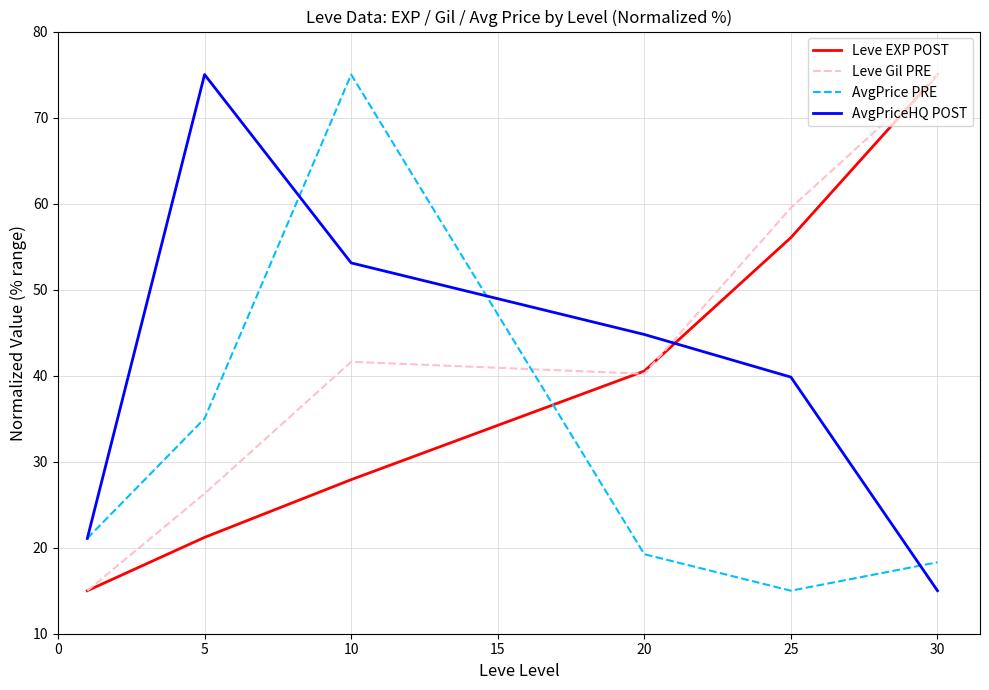

True or false: AvgPriceHQ POST and Leve Gil PRE cross at least once.

True